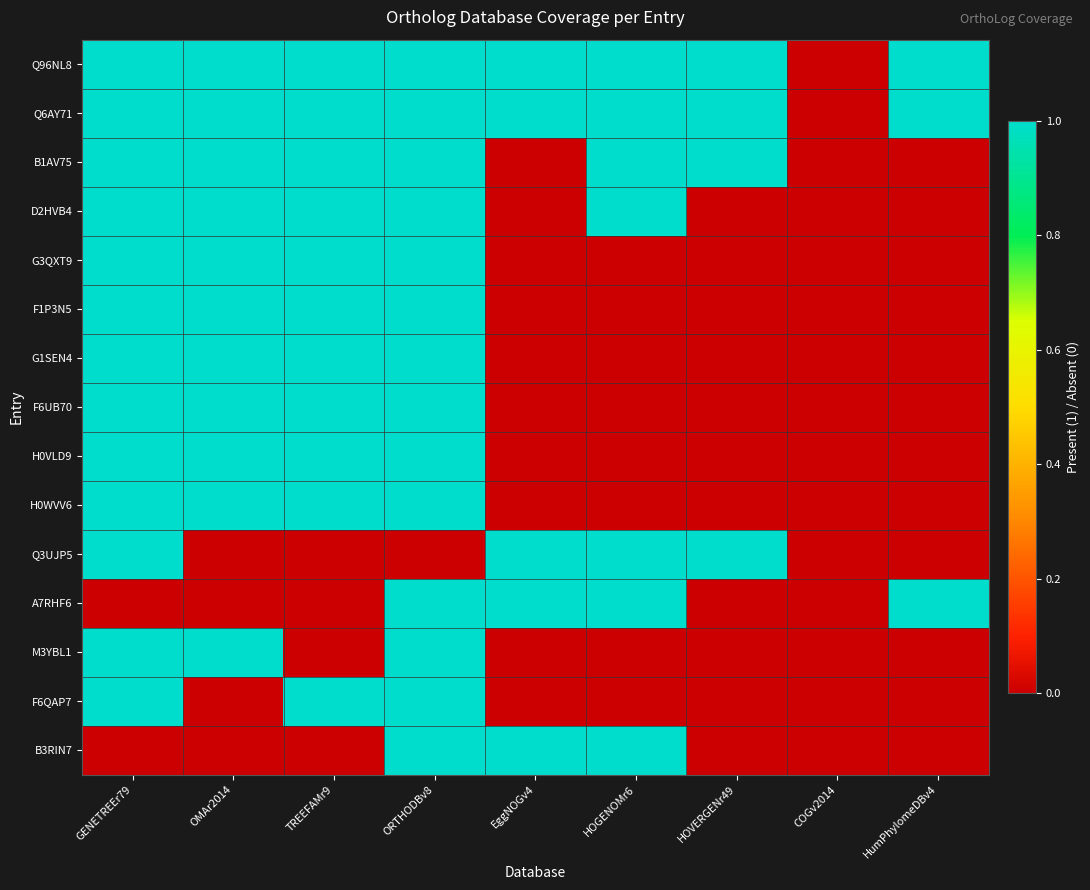

Reading left to right, extract all data points from this chart.

Q96NL8: GENETREEr79=1	OMAr2014=1	TREEFAMr9=1	ORTHODBv8=1	EggNOGv4=1	HOGENOMr6=1	HOVERGENr49=1	COGv2014=0	HumPhylomeDBv4=1
Q6AY71: GENETREEr79=1	OMAr2014=1	TREEFAMr9=1	ORTHODBv8=1	EggNOGv4=1	HOGENOMr6=1	HOVERGENr49=1	COGv2014=0	HumPhylomeDBv4=1
B1AV75: GENETREEr79=1	OMAr2014=1	TREEFAMr9=1	ORTHODBv8=1	EggNOGv4=0	HOGENOMr6=1	HOVERGENr49=1	COGv2014=0	HumPhylomeDBv4=0
D2HVB4: GENETREEr79=1	OMAr2014=1	TREEFAMr9=1	ORTHODBv8=1	EggNOGv4=0	HOGENOMr6=1	HOVERGENr49=0	COGv2014=0	HumPhylomeDBv4=0
G3QXT9: GENETREEr79=1	OMAr2014=1	TREEFAMr9=1	ORTHODBv8=1	EggNOGv4=0	HOGENOMr6=0	HOVERGENr49=0	COGv2014=0	HumPhylomeDBv4=0
F1P3N5: GENETREEr79=1	OMAr2014=1	TREEFAMr9=1	ORTHODBv8=1	EggNOGv4=0	HOGENOMr6=0	HOVERGENr49=0	COGv2014=0	HumPhylomeDBv4=0
G1SEN4: GENETREEr79=1	OMAr2014=1	TREEFAMr9=1	ORTHODBv8=1	EggNOGv4=0	HOGENOMr6=0	HOVERGENr49=0	COGv2014=0	HumPhylomeDBv4=0
F6UB70: GENETREEr79=1	OMAr2014=1	TREEFAMr9=1	ORTHODBv8=1	EggNOGv4=0	HOGENOMr6=0	HOVERGENr49=0	COGv2014=0	HumPhylomeDBv4=0
H0VLD9: GENETREEr79=1	OMAr2014=1	TREEFAMr9=1	ORTHODBv8=1	EggNOGv4=0	HOGENOMr6=0	HOVERGENr49=0	COGv2014=0	HumPhylomeDBv4=0
H0WVV6: GENETREEr79=1	OMAr2014=1	TREEFAMr9=1	ORTHODBv8=1	EggNOGv4=0	HOGENOMr6=0	HOVERGENr49=0	COGv2014=0	HumPhylomeDBv4=0
Q3UJP5: GENETREEr79=1	OMAr2014=0	TREEFAMr9=0	ORTHODBv8=0	EggNOGv4=1	HOGENOMr6=1	HOVERGENr49=1	COGv2014=0	HumPhylomeDBv4=0
A7RHF6: GENETREEr79=0	OMAr2014=0	TREEFAMr9=0	ORTHODBv8=1	EggNOGv4=1	HOGENOMr6=1	HOVERGENr49=0	COGv2014=0	HumPhylomeDBv4=1
M3YBL1: GENETREEr79=1	OMAr2014=1	TREEFAMr9=0	ORTHODBv8=1	EggNOGv4=0	HOGENOMr6=0	HOVERGENr49=0	COGv2014=0	HumPhylomeDBv4=0
F6QAP7: GENETREEr79=1	OMAr2014=0	TREEFAMr9=1	ORTHODBv8=1	EggNOGv4=0	HOGENOMr6=0	HOVERGENr49=0	COGv2014=0	HumPhylomeDBv4=0
B3RIN7: GENETREEr79=0	OMAr2014=0	TREEFAMr9=0	ORTHODBv8=1	EggNOGv4=1	HOGENOMr6=1	HOVERGENr49=0	COGv2014=0	HumPhylomeDBv4=0